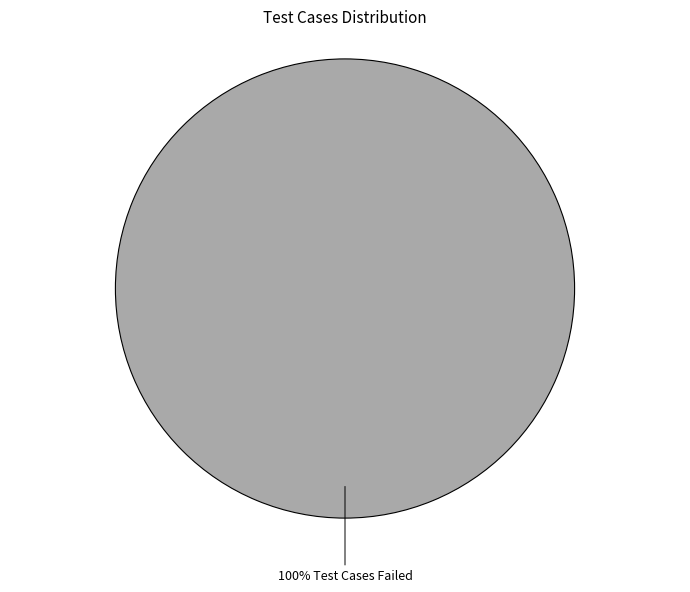

Is there a majority slice in this chart?

Yes